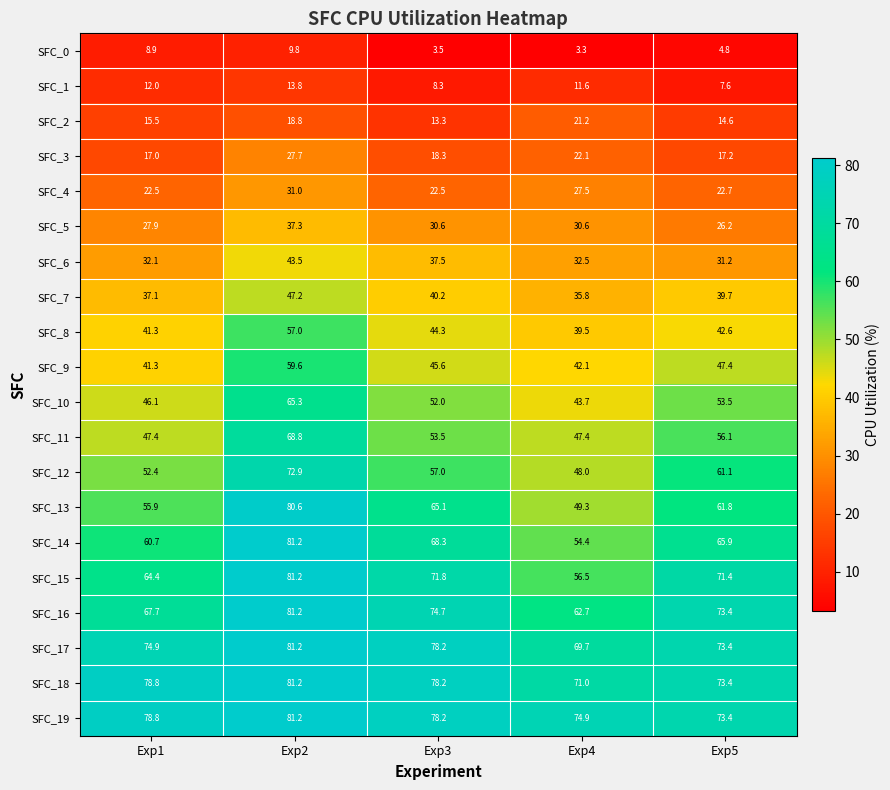

What is the difference between the maximum and minimum values in the SFC_3 series?

10.7